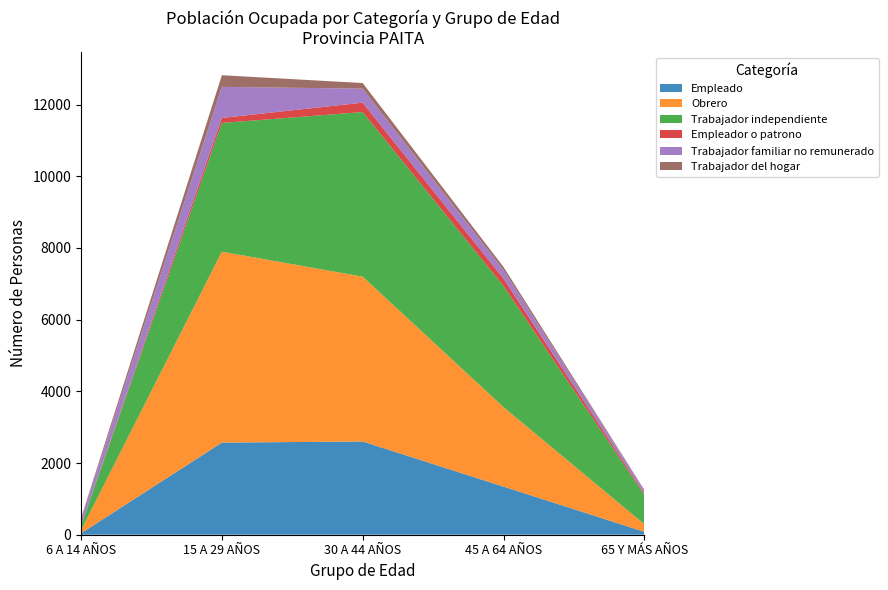

Reading right to left, list all the values displayed in this chart.

Empleado: 65 Y MÁS AÑOS=81	45 A 64 AÑOS=1343	30 A 44 AÑOS=2601	15 A 29 AÑOS=2570	6 A 14 AÑOS=39
Obrero: 65 Y MÁS AÑOS=214	45 A 64 AÑOS=2217	30 A 44 AÑOS=4599	15 A 29 AÑOS=5327	6 A 14 AÑOS=87
Trabajador independiente: 65 Y MÁS AÑOS=819	45 A 64 AÑOS=3379	30 A 44 AÑOS=4593	15 A 29 AÑOS=3591	6 A 14 AÑOS=131
Empleador o patrono: 65 Y MÁS AÑOS=37	45 A 64 AÑOS=208	30 A 44 AÑOS=262	15 A 29 AÑOS=140	6 A 14 AÑOS=0
Trabajador familiar no remunerado: 65 Y MÁS AÑOS=89	45 A 64 AÑOS=235	30 A 44 AÑOS=390	15 A 29 AÑOS=867	6 A 14 AÑOS=176
Trabajador del hogar: 65 Y MÁS AÑOS=11	45 A 64 AÑOS=88	30 A 44 AÑOS=157	15 A 29 AÑOS=325	6 A 14 AÑOS=26